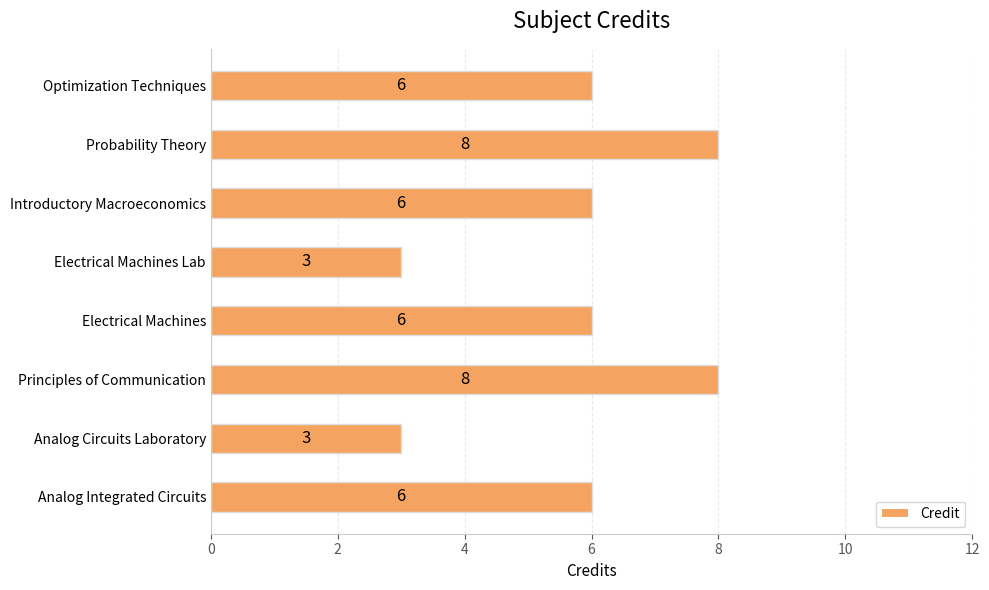

Count the values in the range 6 to 8.

6